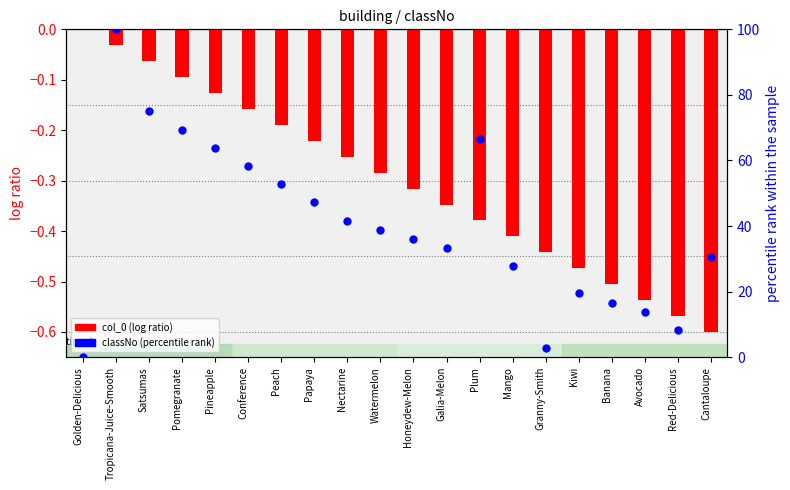

Which series has the largest total across all categories?

classNo (percentile rank)